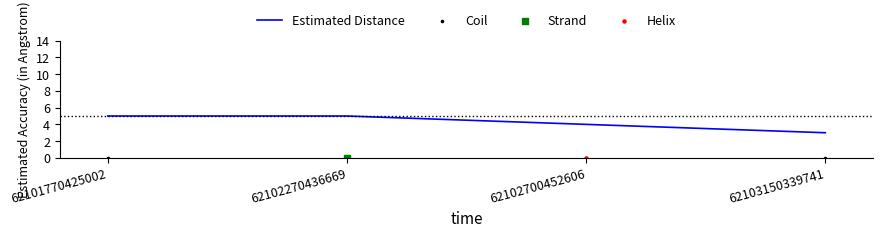

What is the ratio of the value at 62102270436669 to the value at 62103150339741?

1.7